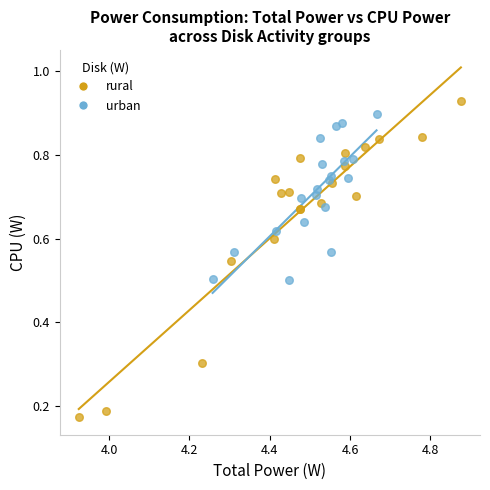

Which series has the widest spread of Y values?

rural